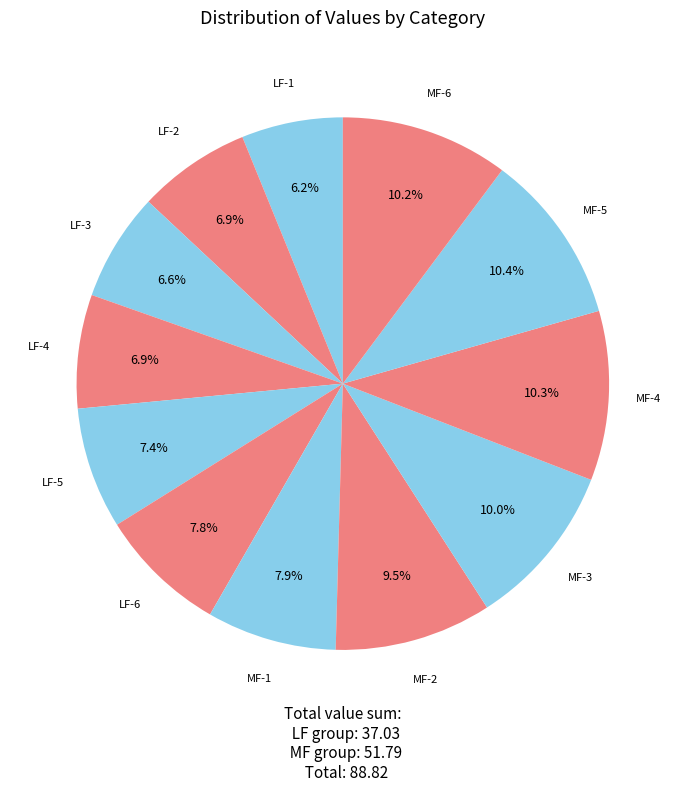

Between MF-3 and LF-6, which is larger?

MF-3